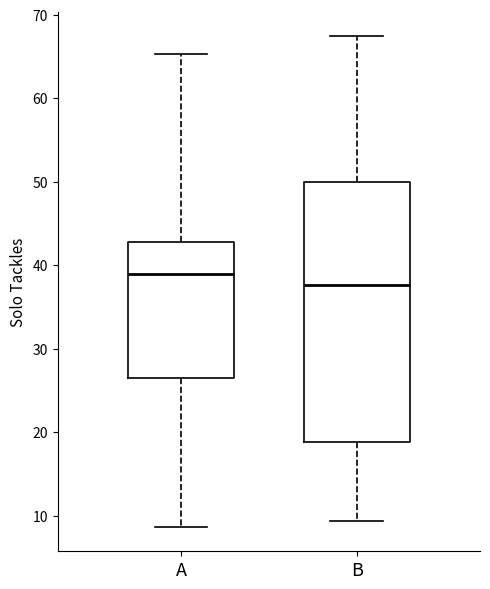

Which box has the lowest median line?

B